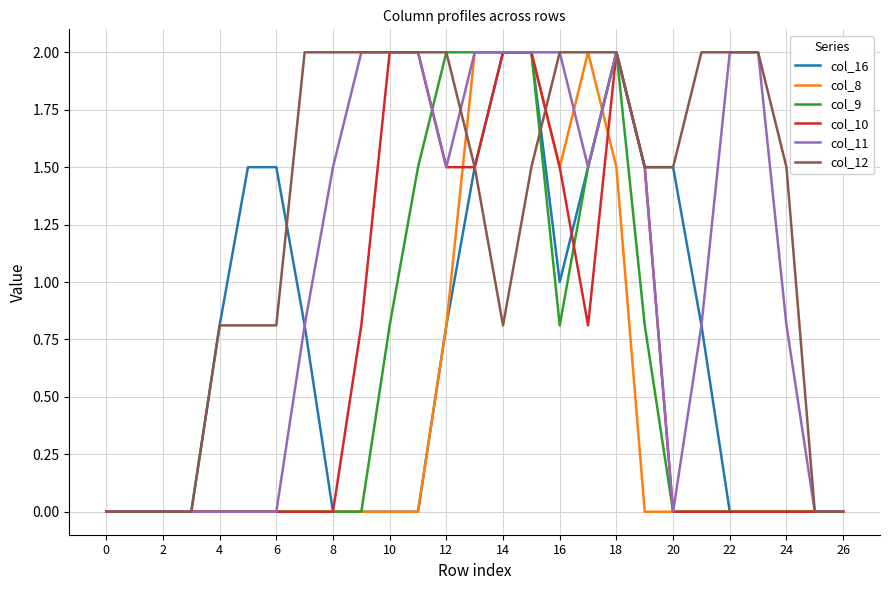

What is the maximum value shown in the chart?

2.0